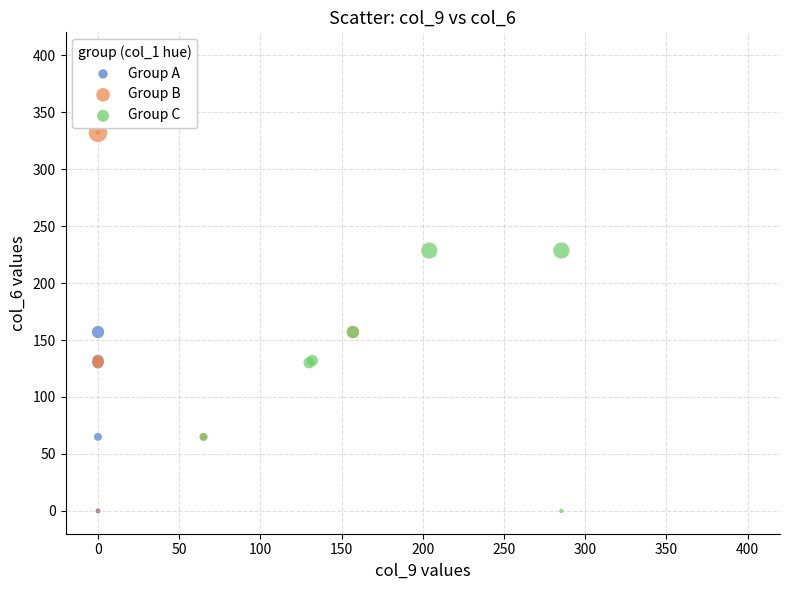

Which series has the largest Y range (max minus min)?

Group B